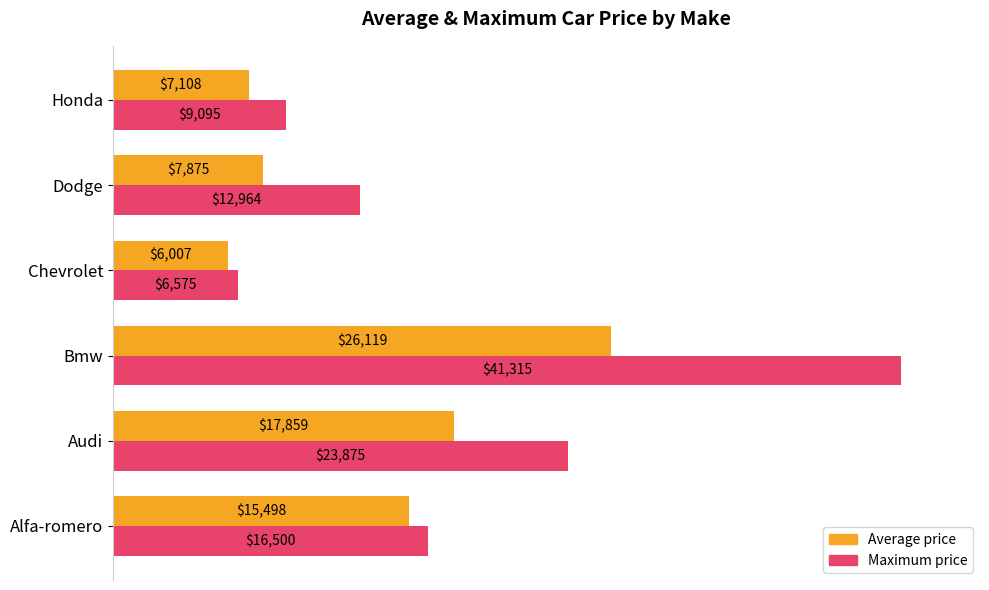

Which series has the widest spread of values?

Maximum price